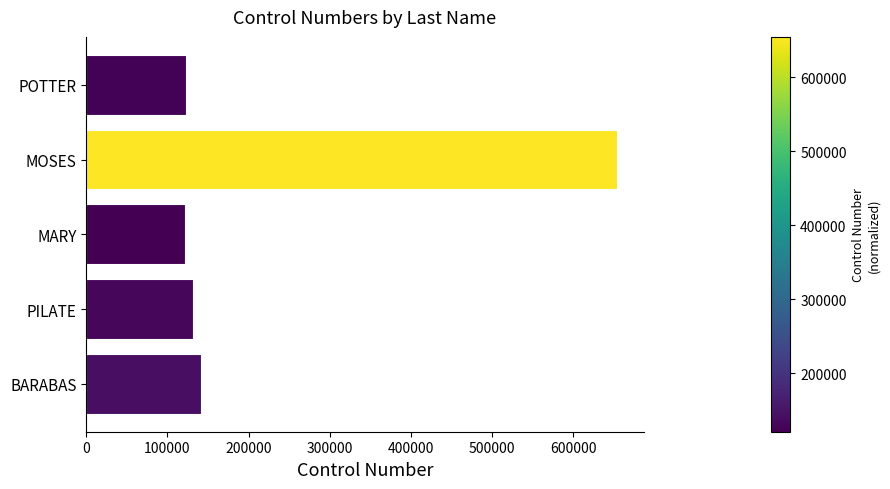

What is the minimum value shown in the chart?

121212